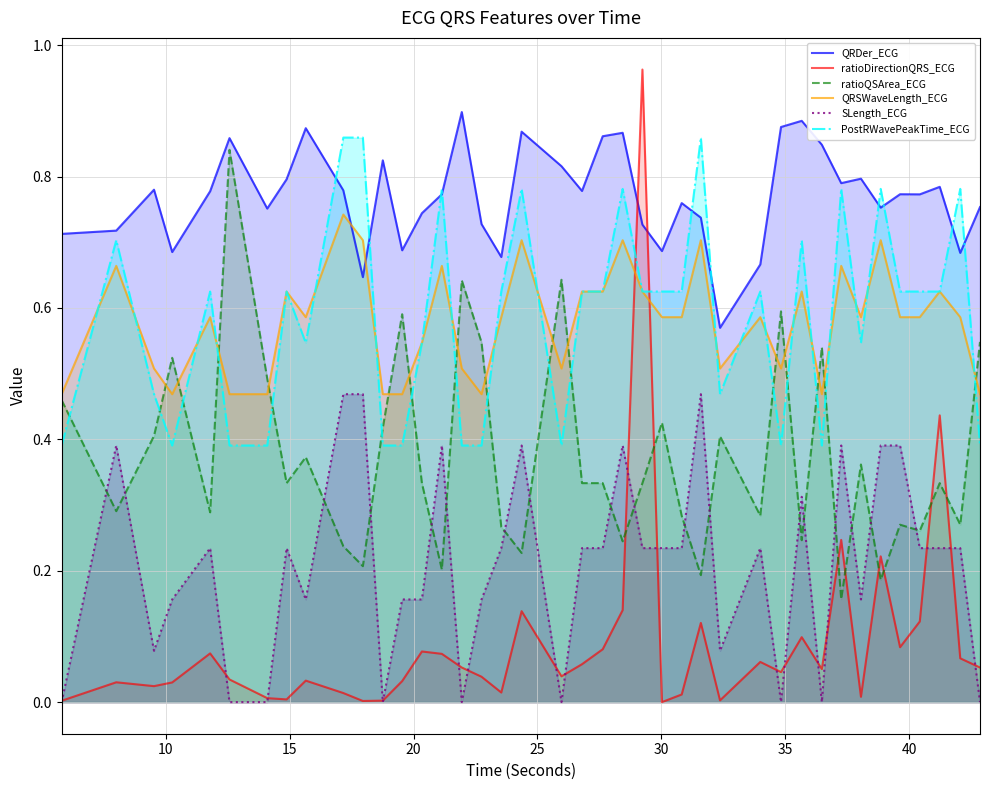

What is the difference between the maximum and minimum values in the ratioQSArea_ECG series?

0.7